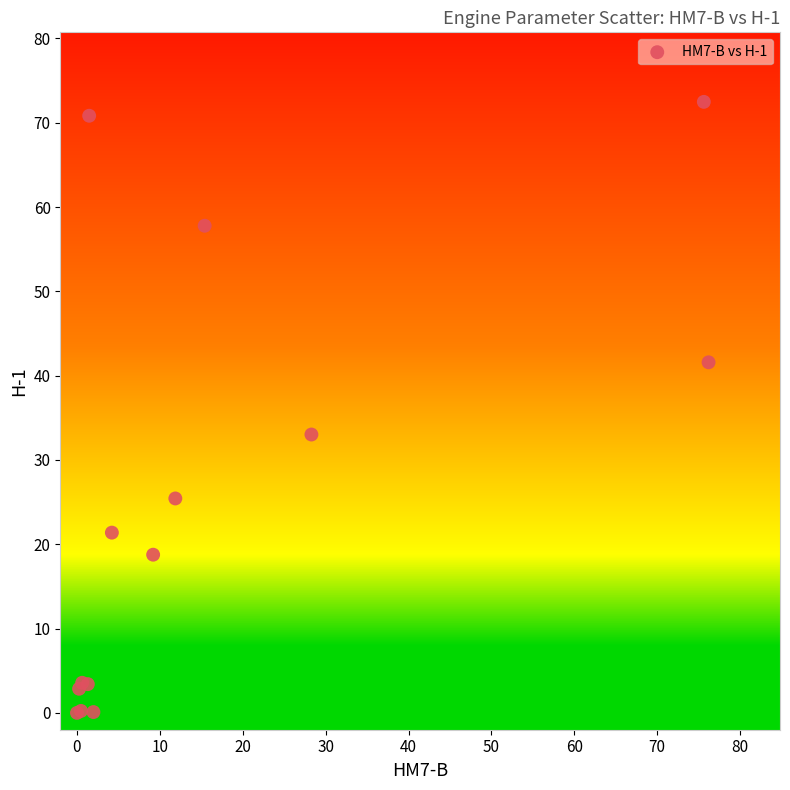

What Y value in the scatter plot is closest to 36?

33.0